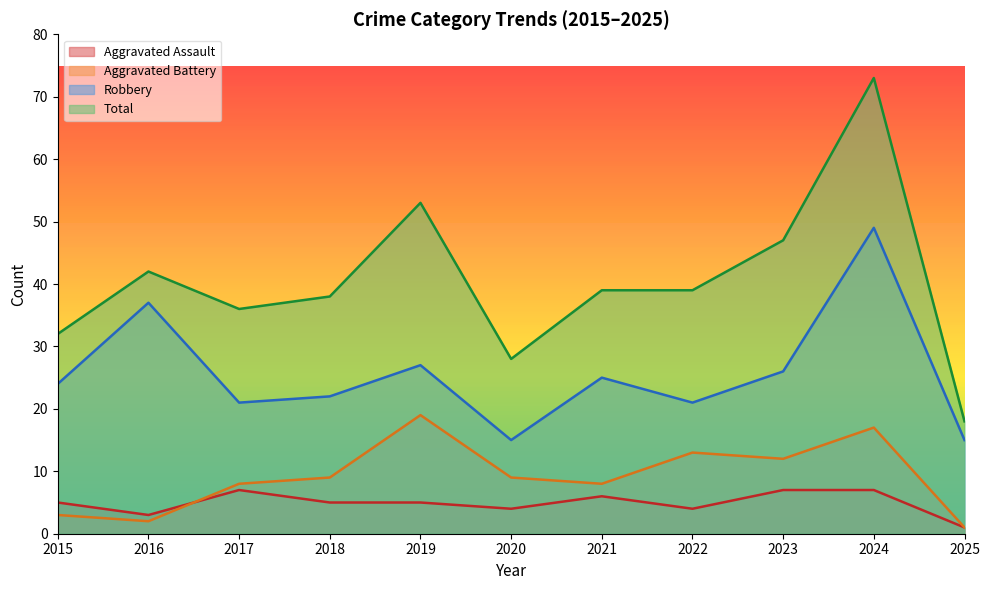

At how many categories does at least one series exceed 46?

3